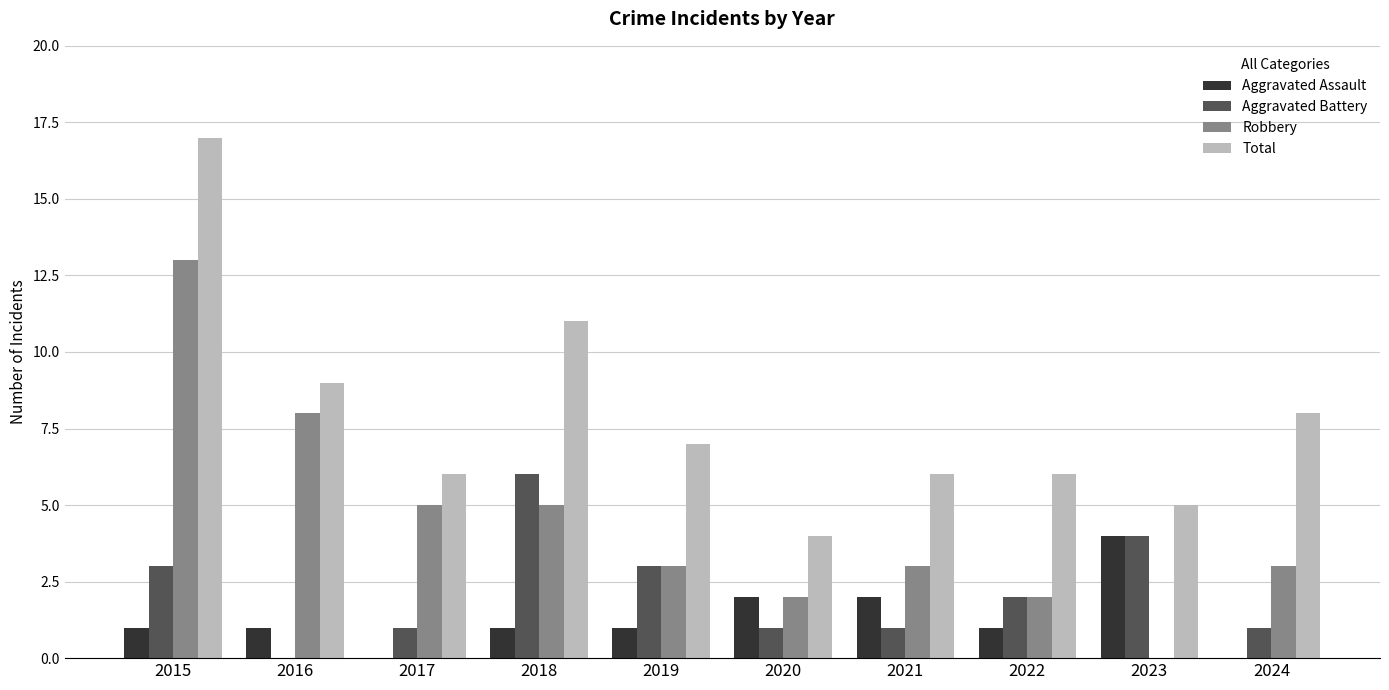

What value does the Total series have at 2023?

5